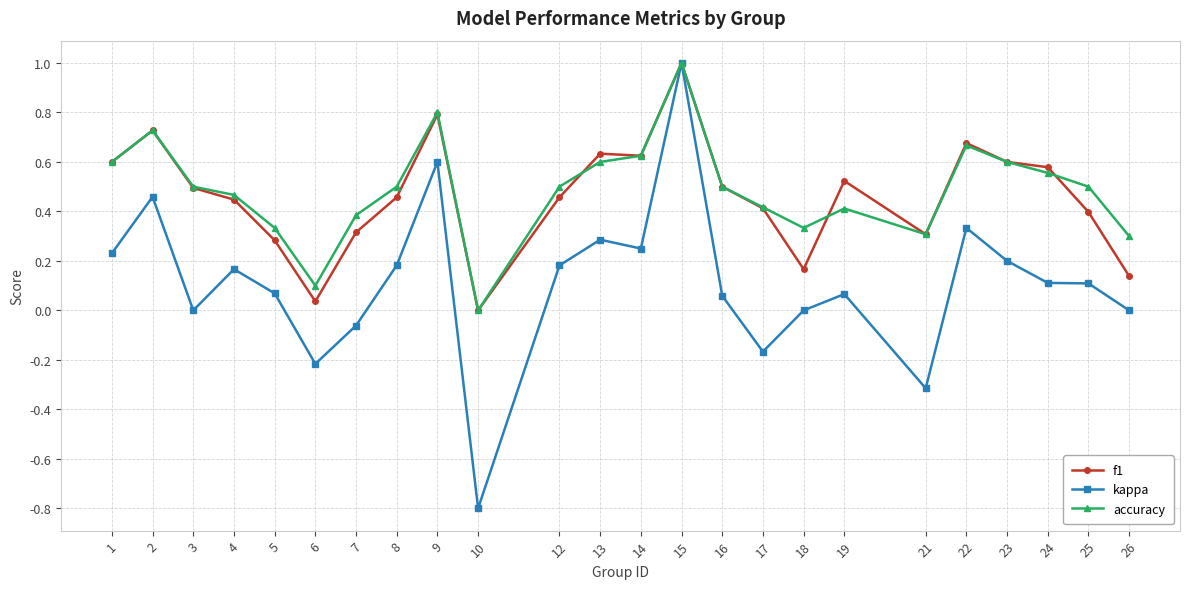

Which series has the widest spread of values?

kappa